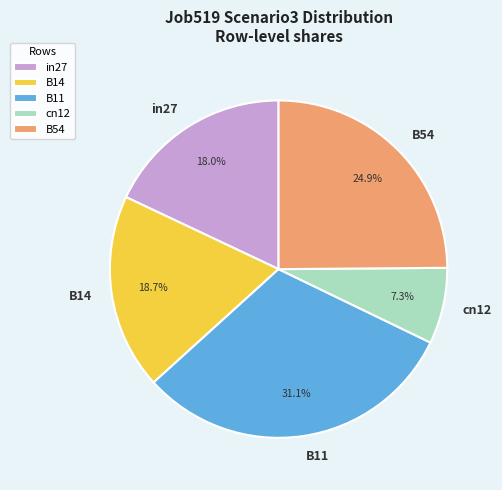

To the nearest percent, what is the combined percentage of B14 and B54?

44%